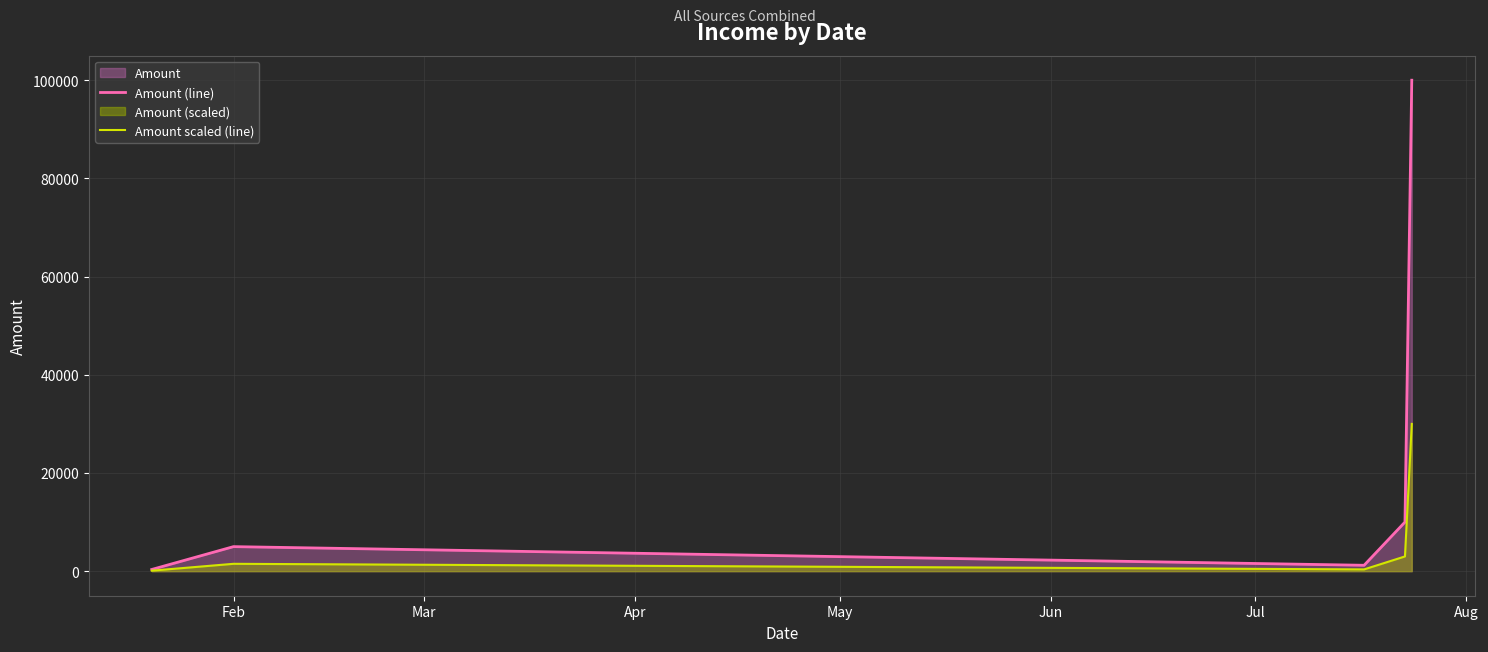

Which series has the widest spread of values?

Amount (line)